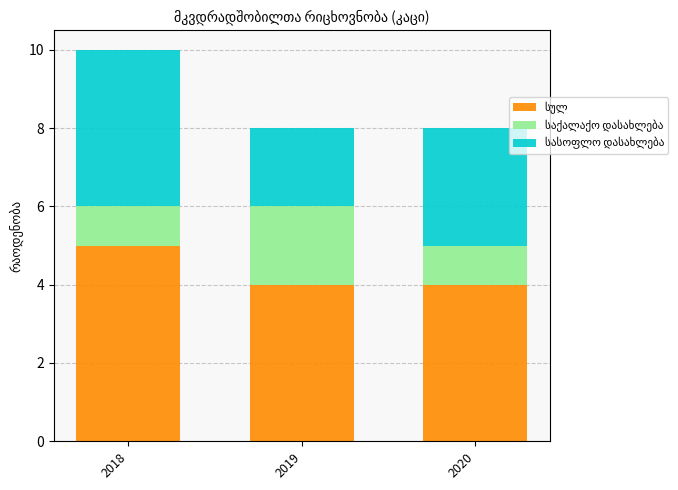

What is the total value across all series at 2018?

10